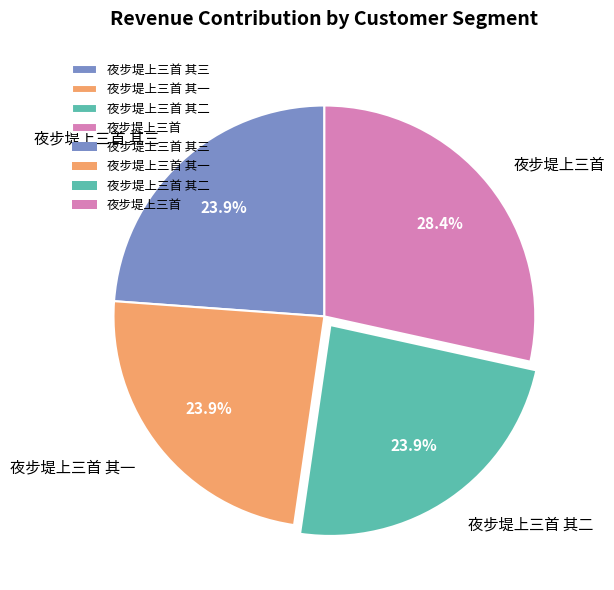

Approximately how many times larger is the value at 夜步堤上三首 其一 compared to 夜步堤上三首?

0.8